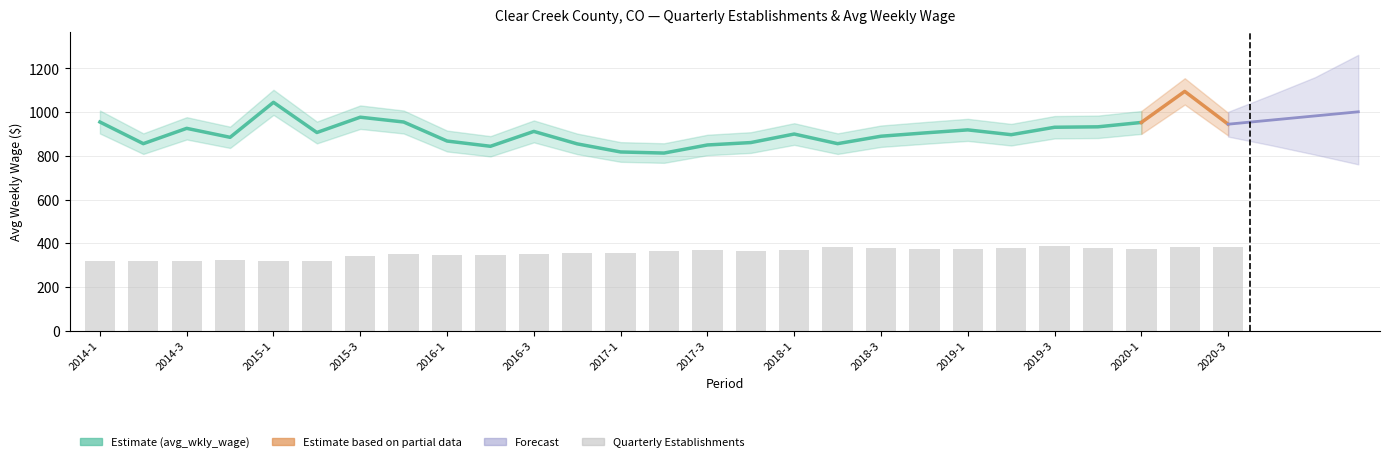

Are the bars horizontal?

No